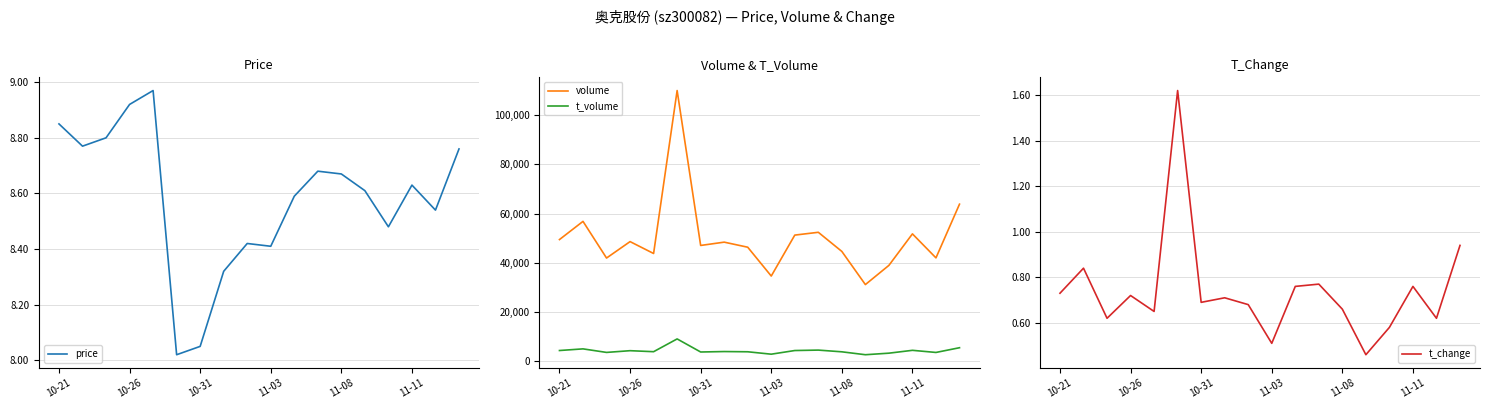

True or false: volume has more than 0 points higher than both neighbors.

True